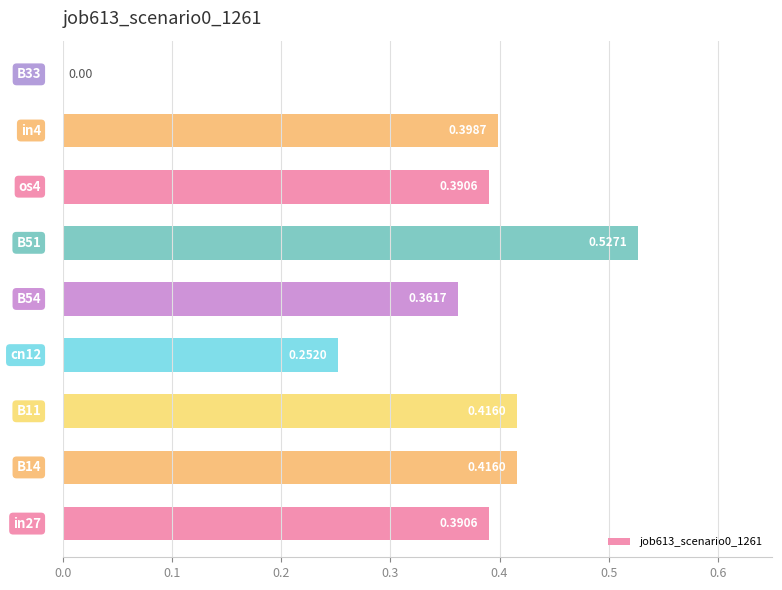

What is the sum of all values?

3.2